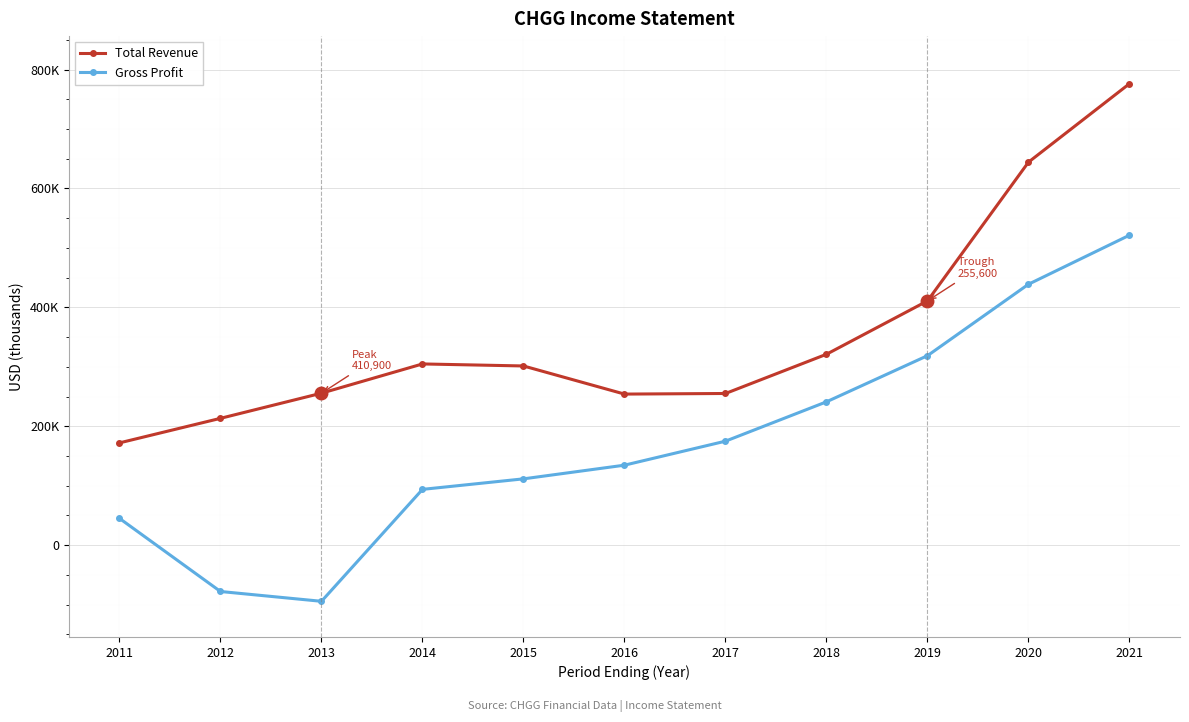

What are all the series names shown in the legend?

Total Revenue, Gross Profit